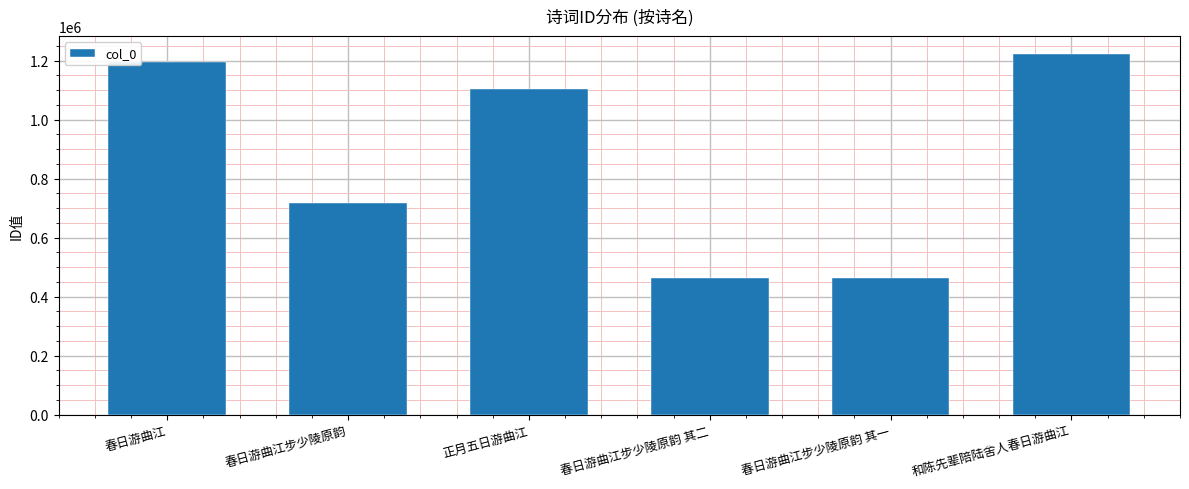

Between 春日游曲江步少陵原韵 其二 and 和陈先辈陪陆舍人春日游曲江, which is larger?

和陈先辈陪陆舍人春日游曲江